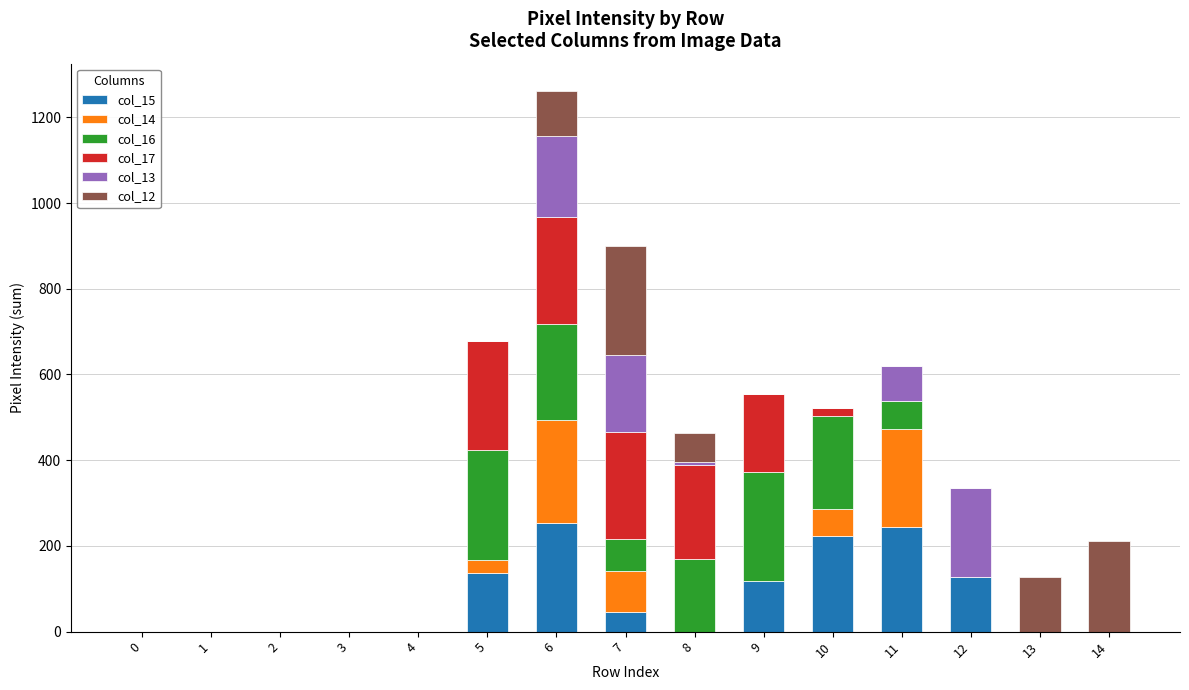

At which category is the sum across all series the highest?

6